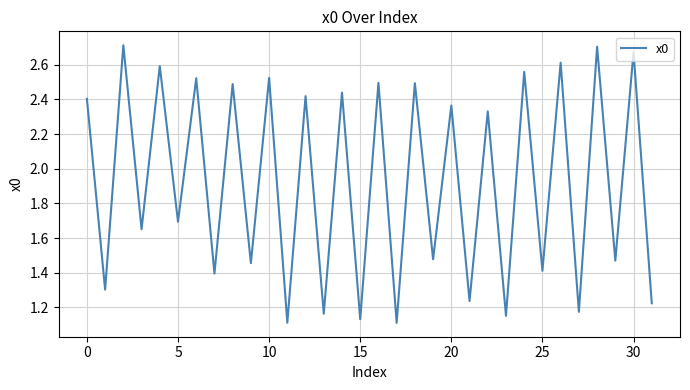

What is the average value?

1.9